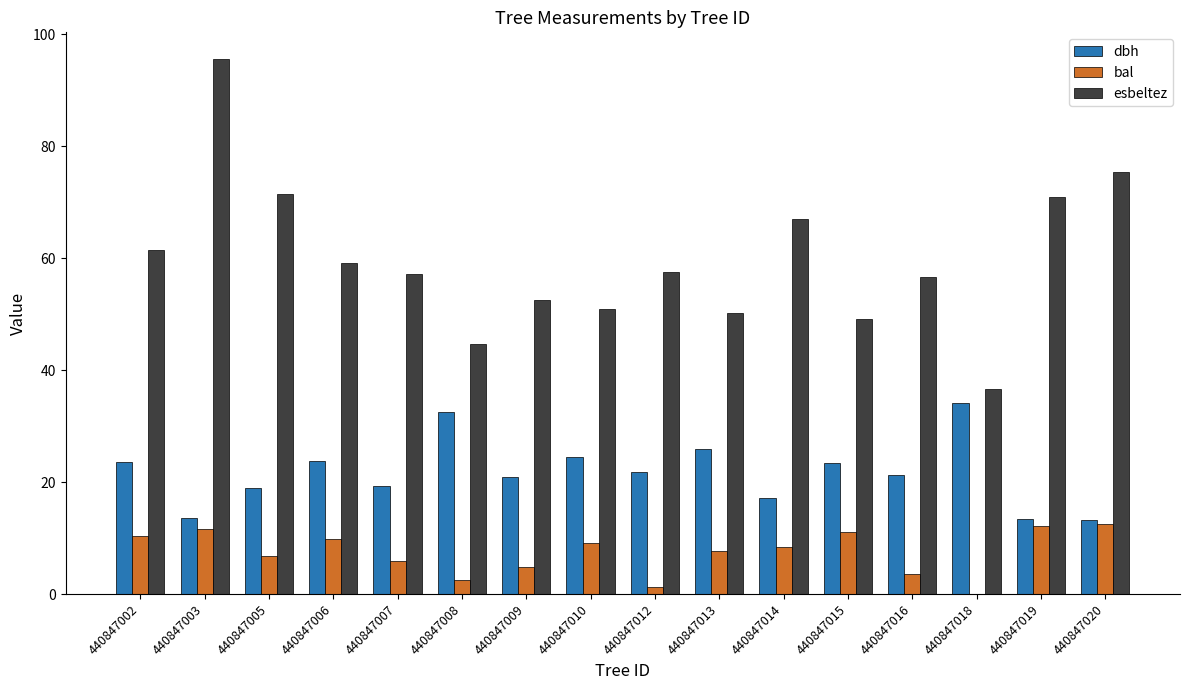

True or false: bal has a value of 9.2 at 440847010.

True